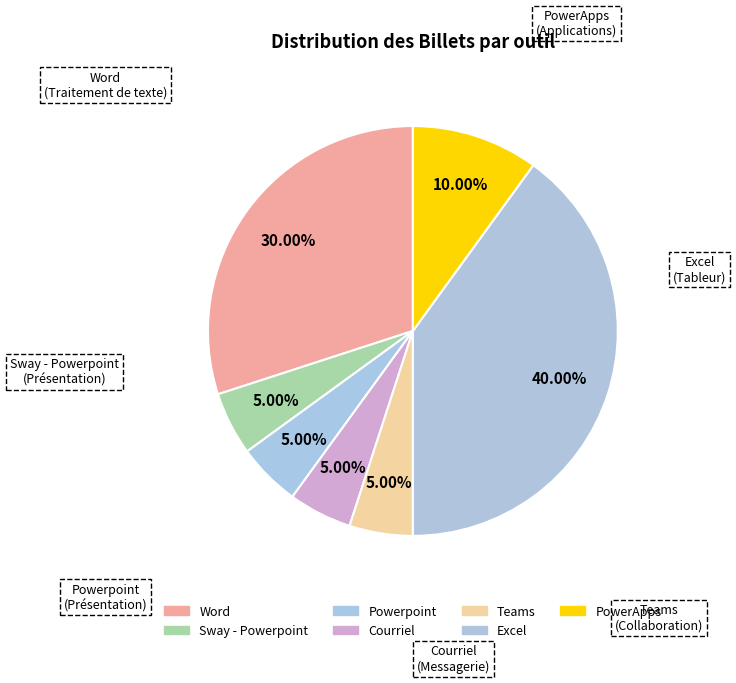

What is the smallest slice in the pie chart?

Sway - Powerpoint